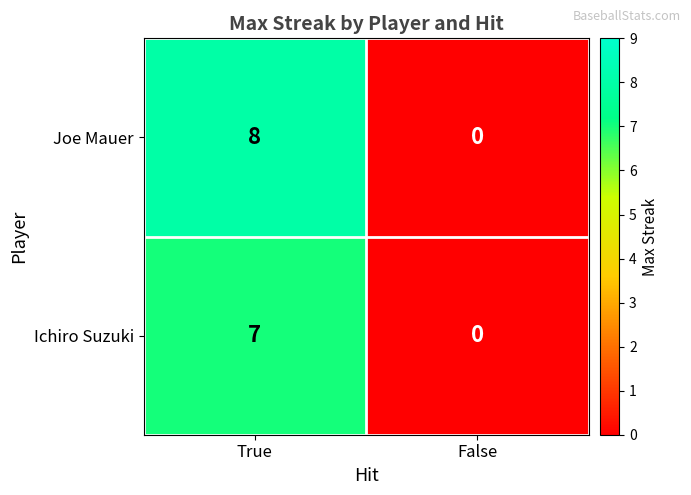

How many distinct data groups are displayed?

2